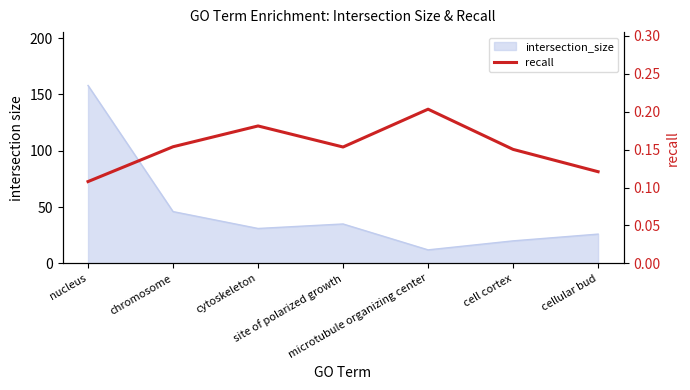

How many lines are shown in the chart?

1